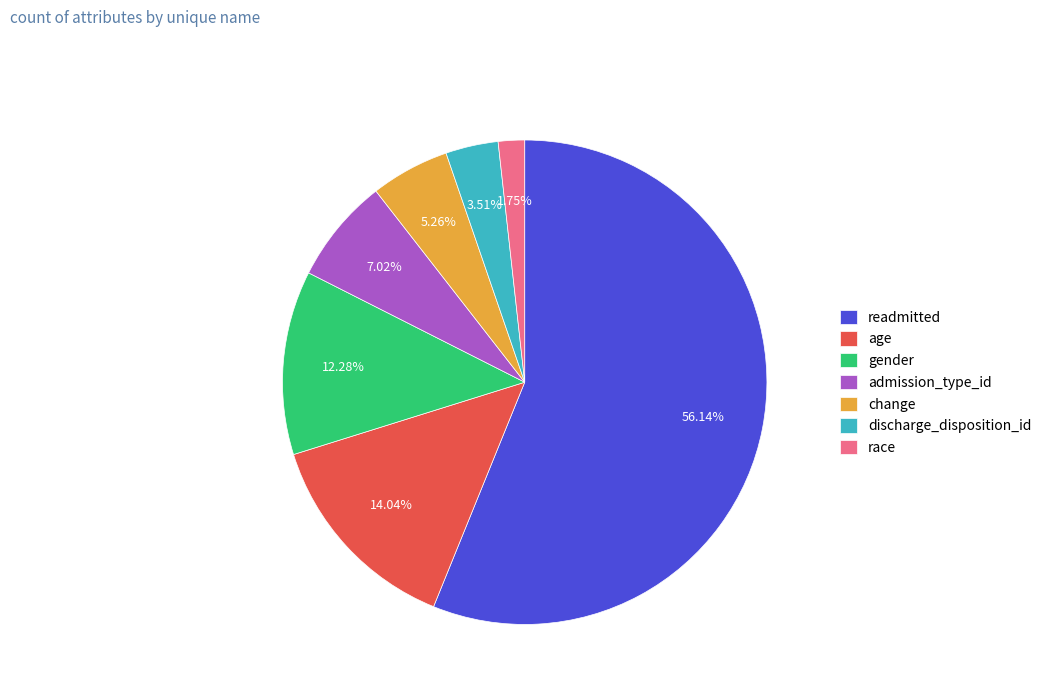

To the nearest percent, what portion does age represent?

14%